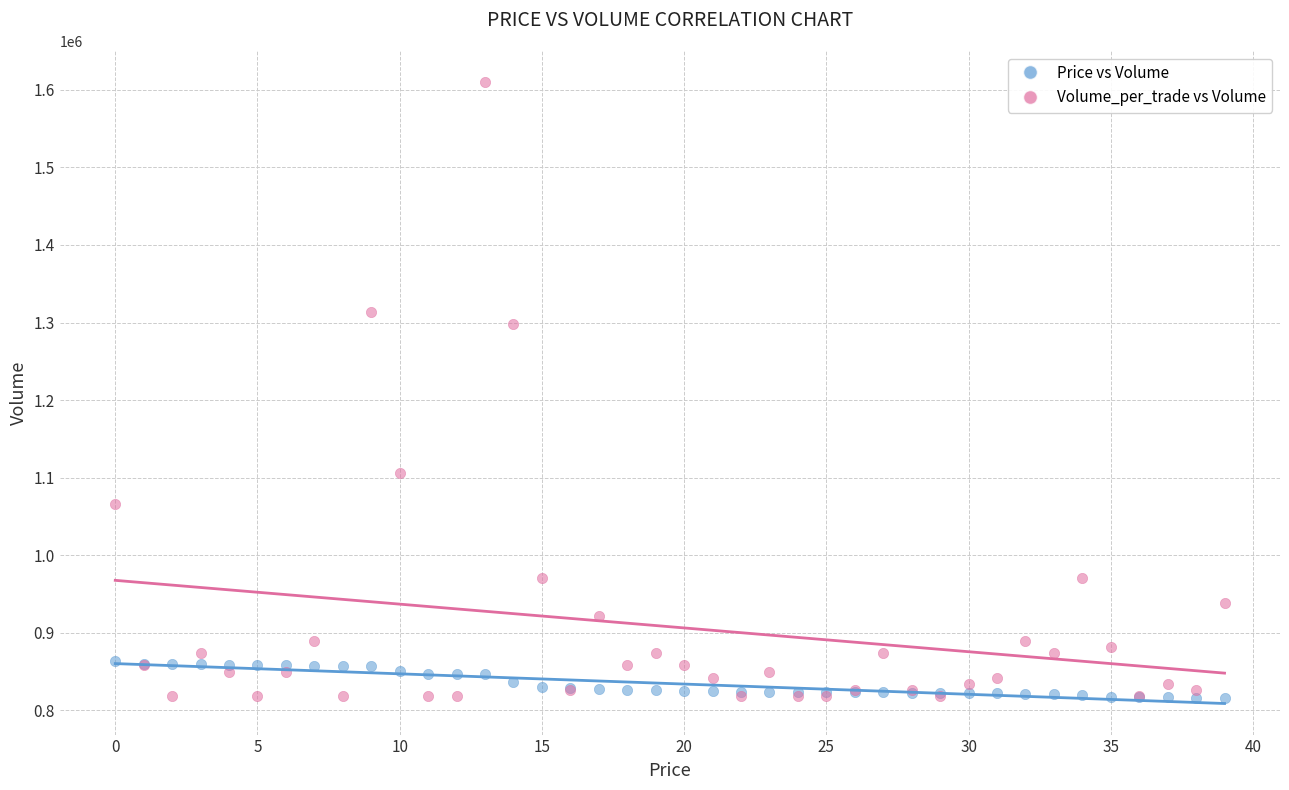

Which series contains the highest Y value?

Volume_per_trade vs Volume